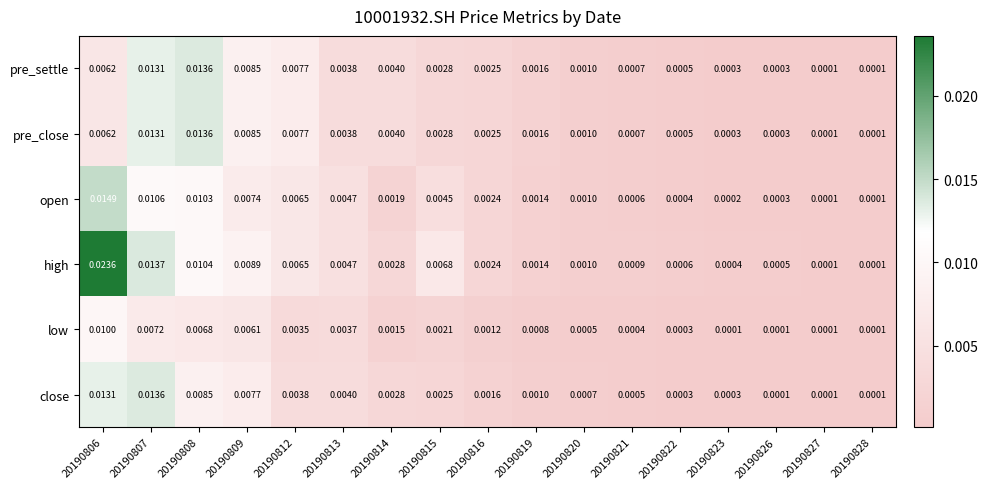

Which series has the largest total across all categories?

high